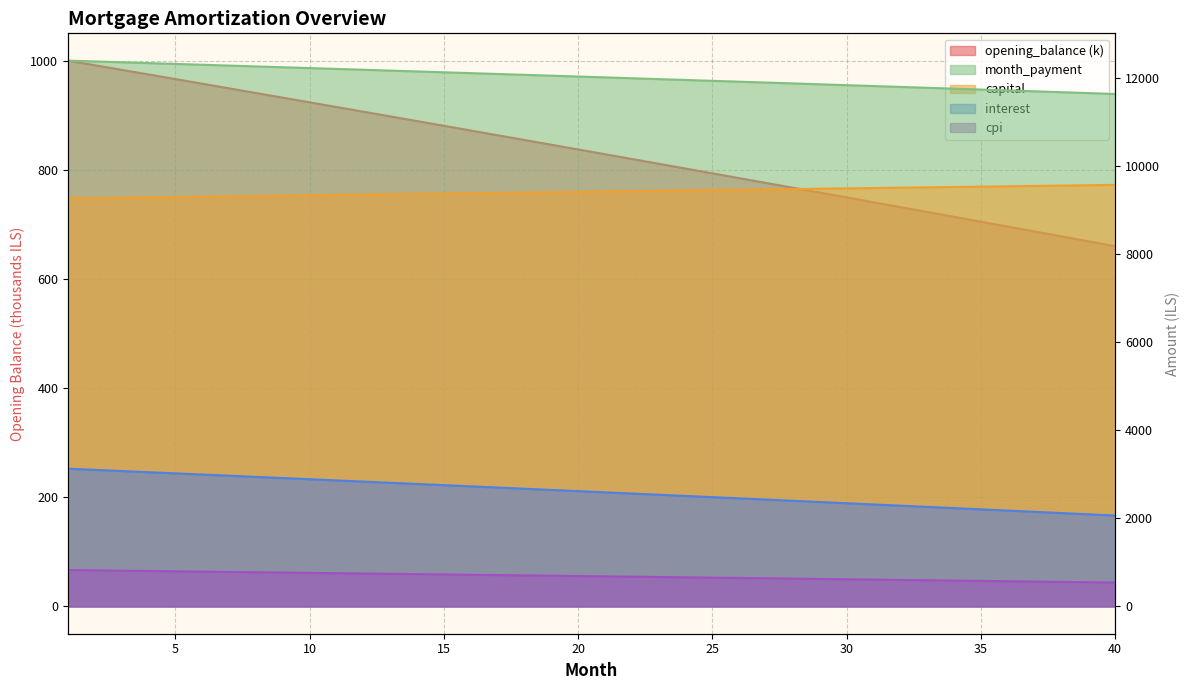

What is the sum of all opening_balance values?

33302.0